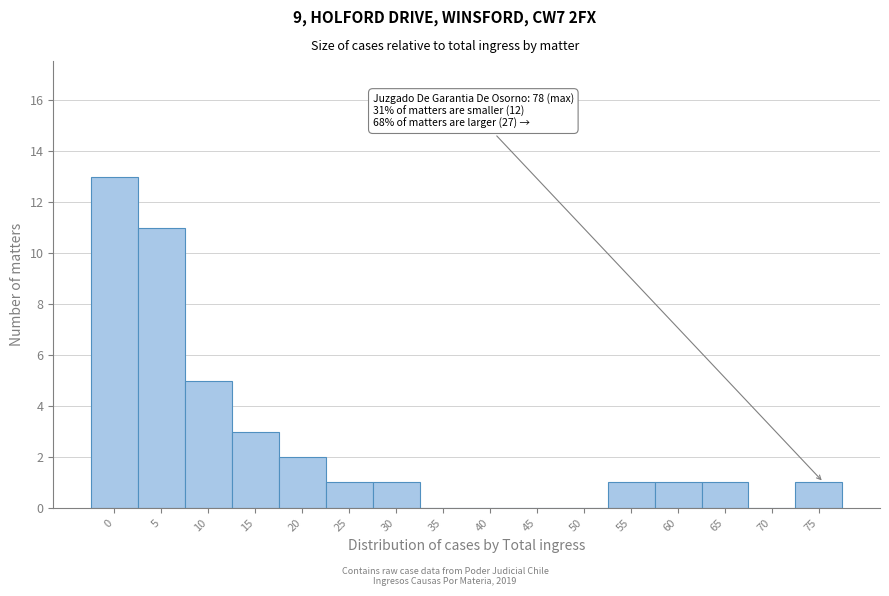

Reading left to right, extract all data points from this chart.

0=13	5=11	10=5	15=3	20=2	25=1	30=1	35=0	40=0	45=0	50=0	55=1	60=1	65=1	70=0	75=1